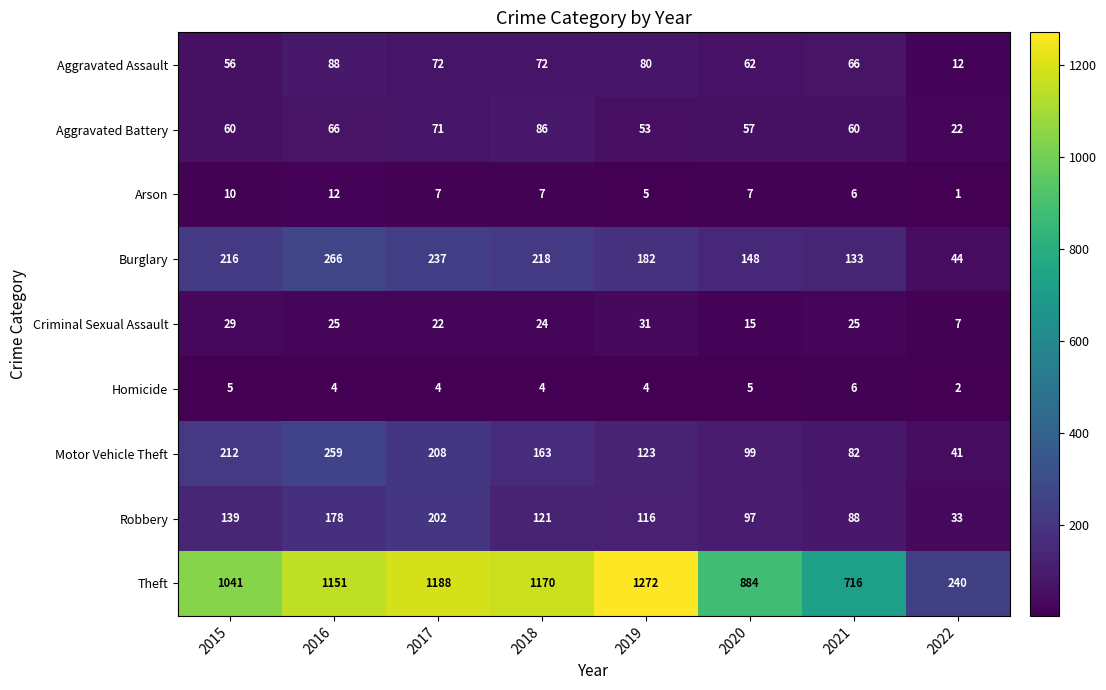

Read the Arson value at 2017, to the nearest 10.

10